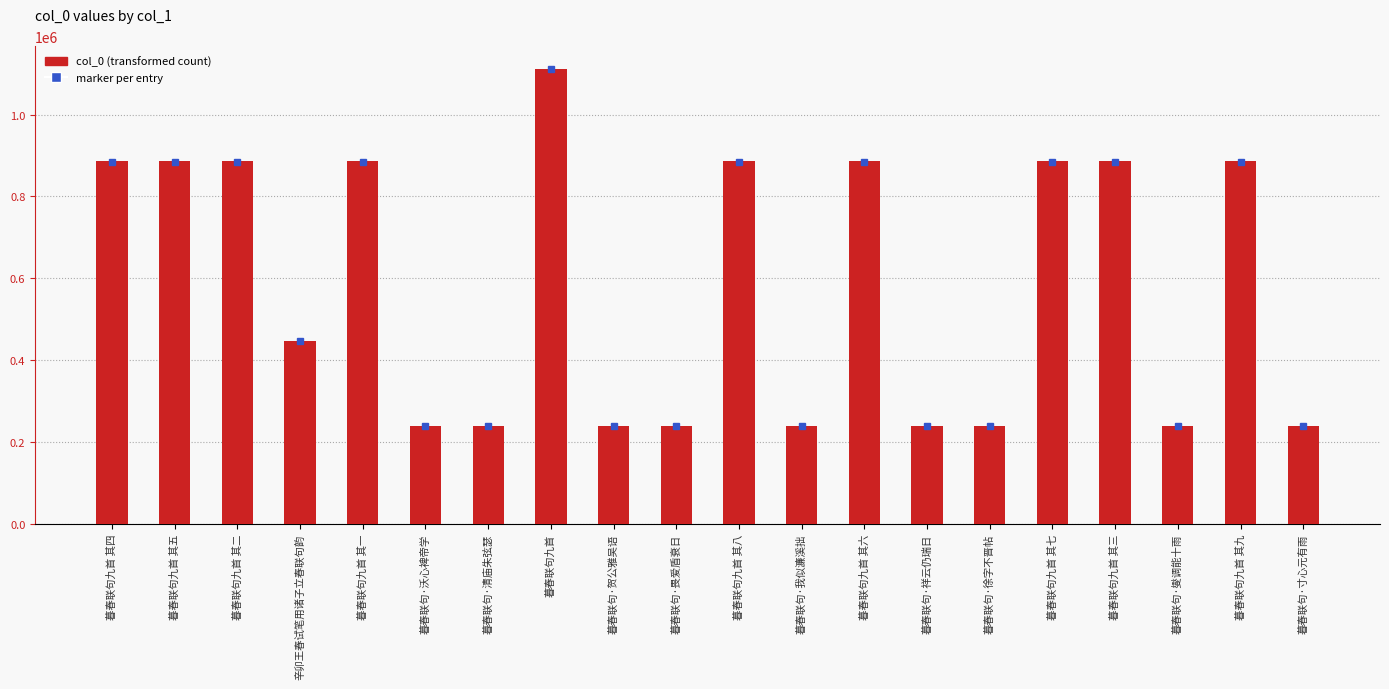

What is the label of the 8th bar from the right?

暮春联句九首 其六